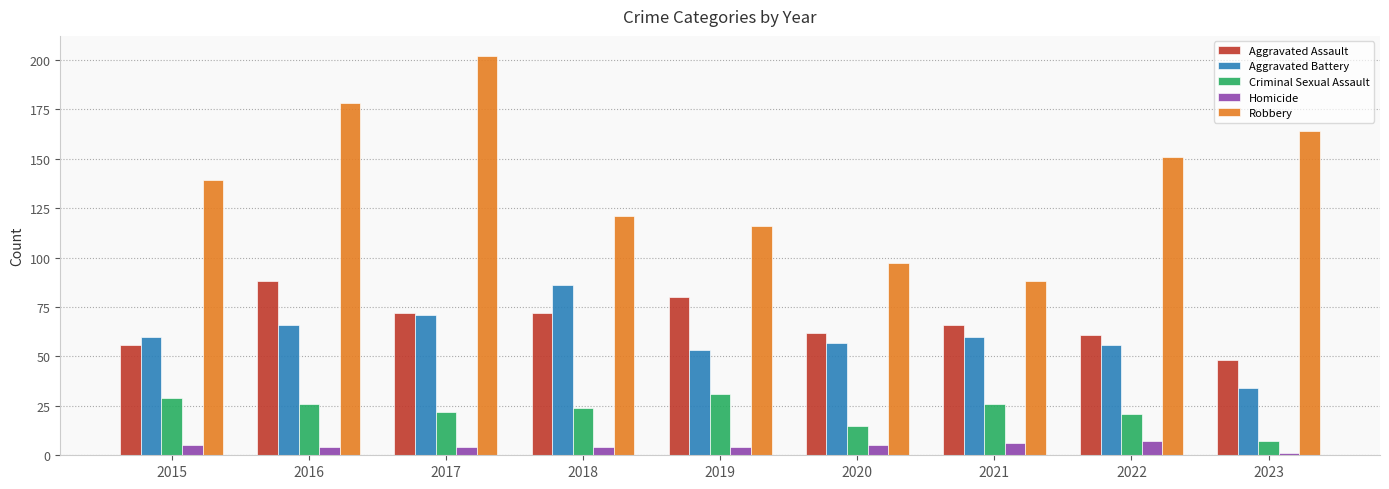

Which series has the largest total across all categories?

Robbery